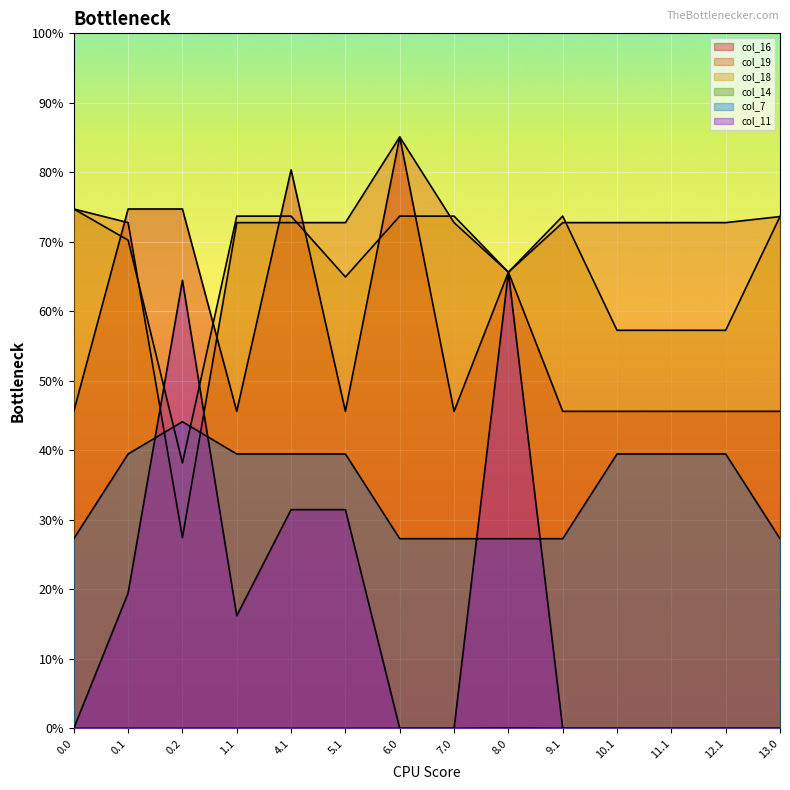

Which series has the widest spread of values?

col_11